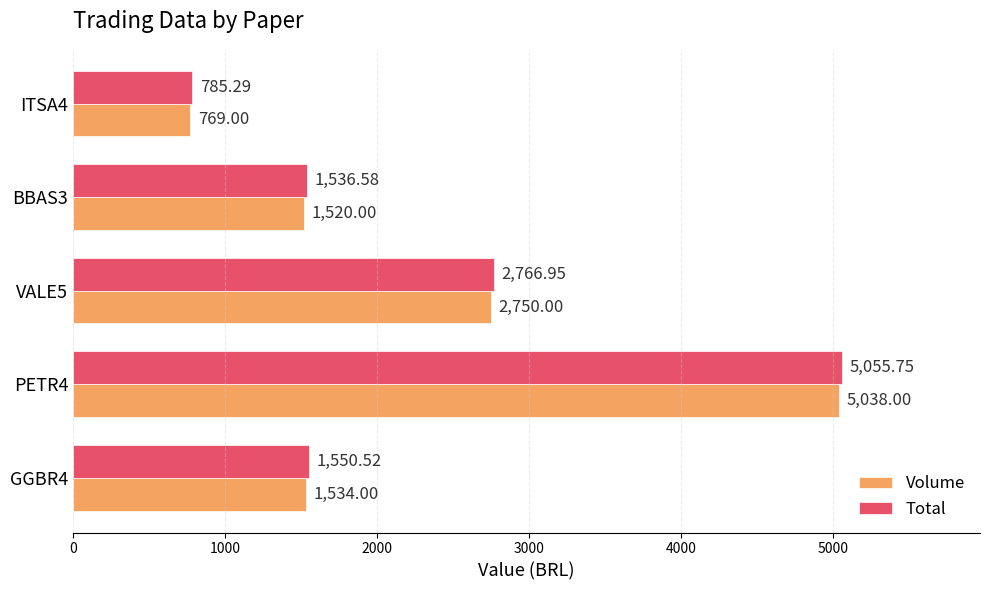

What is the difference between the maximum and second lowest values in the Volume series?

3518.0